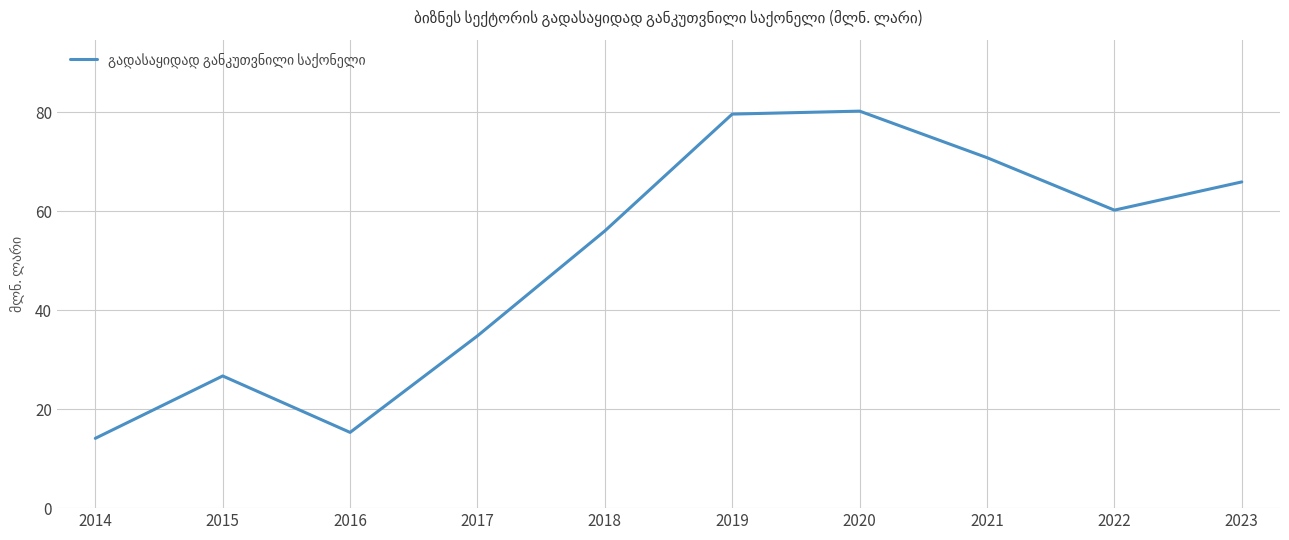

What is the change in value from 2019 to 2020?

+0.6